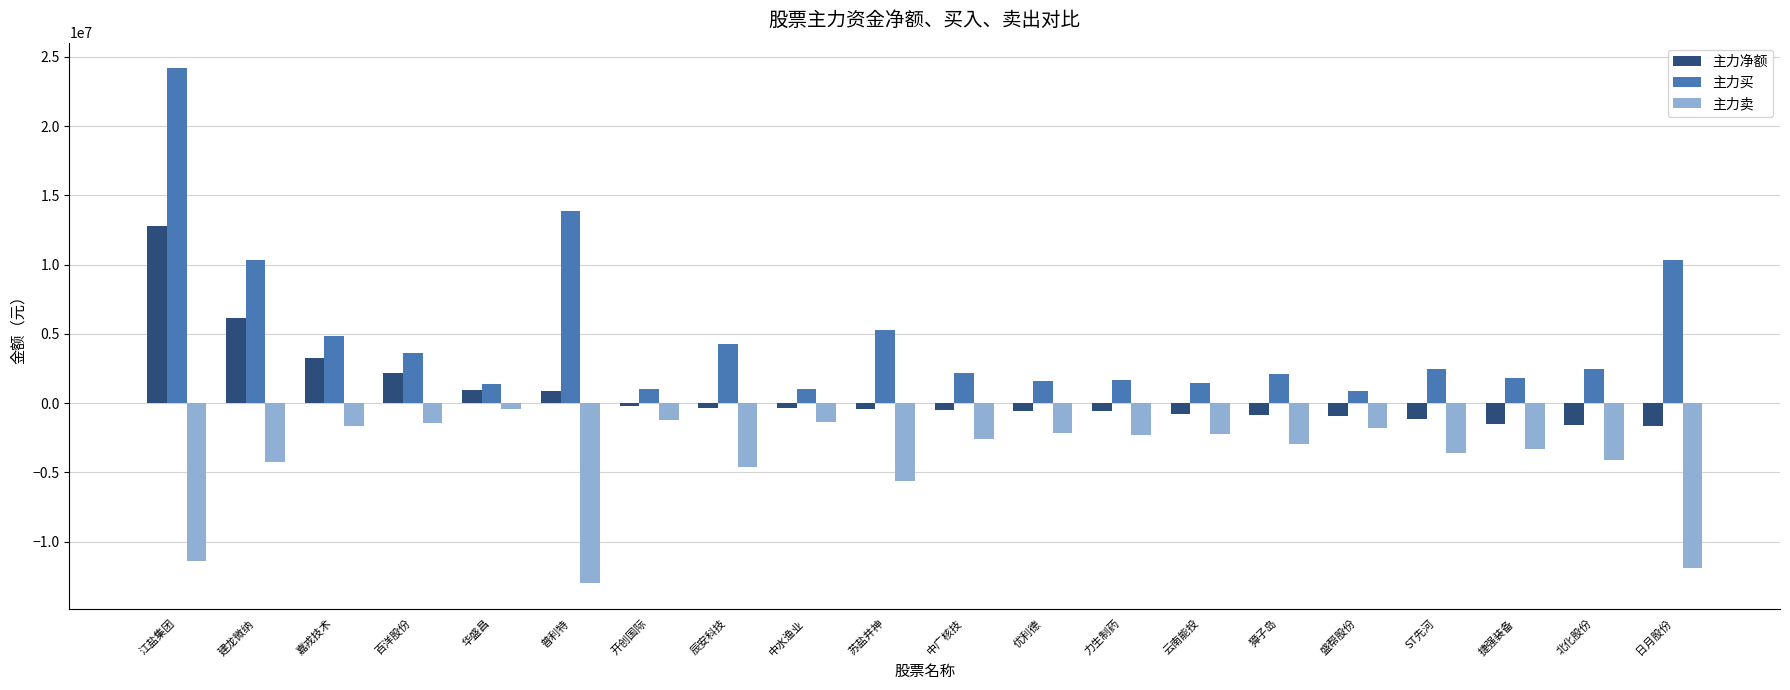

What is the label of the 8th bar from the left?

辰安科技